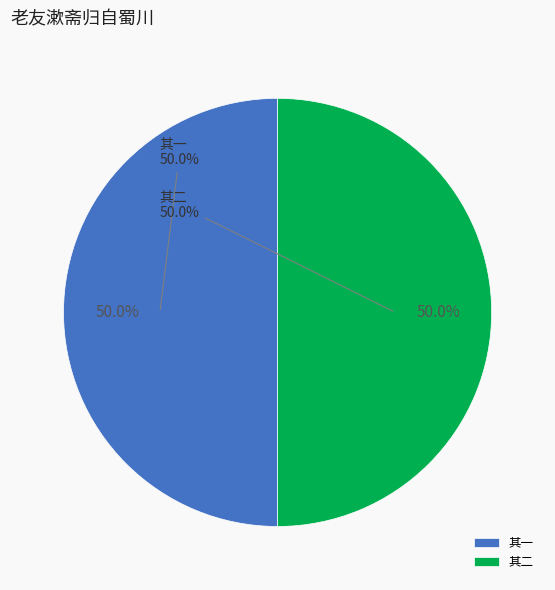

What percentage is the 老友漱斋归自蜀川，以六十述怀二律见示，步韵答之，即希指政二首 其二 slice, to the nearest percent?

50%